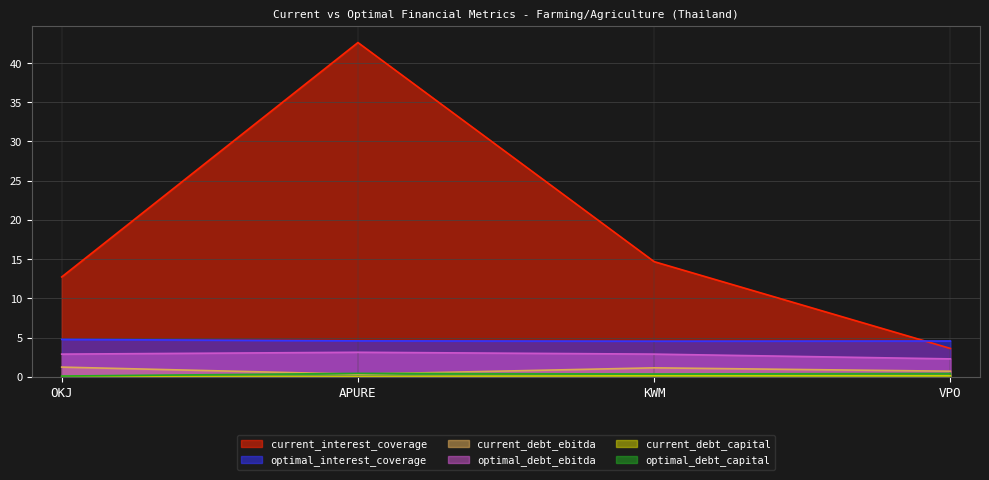

Which category has the lowest value in the current_debt_capital series?

OKJ